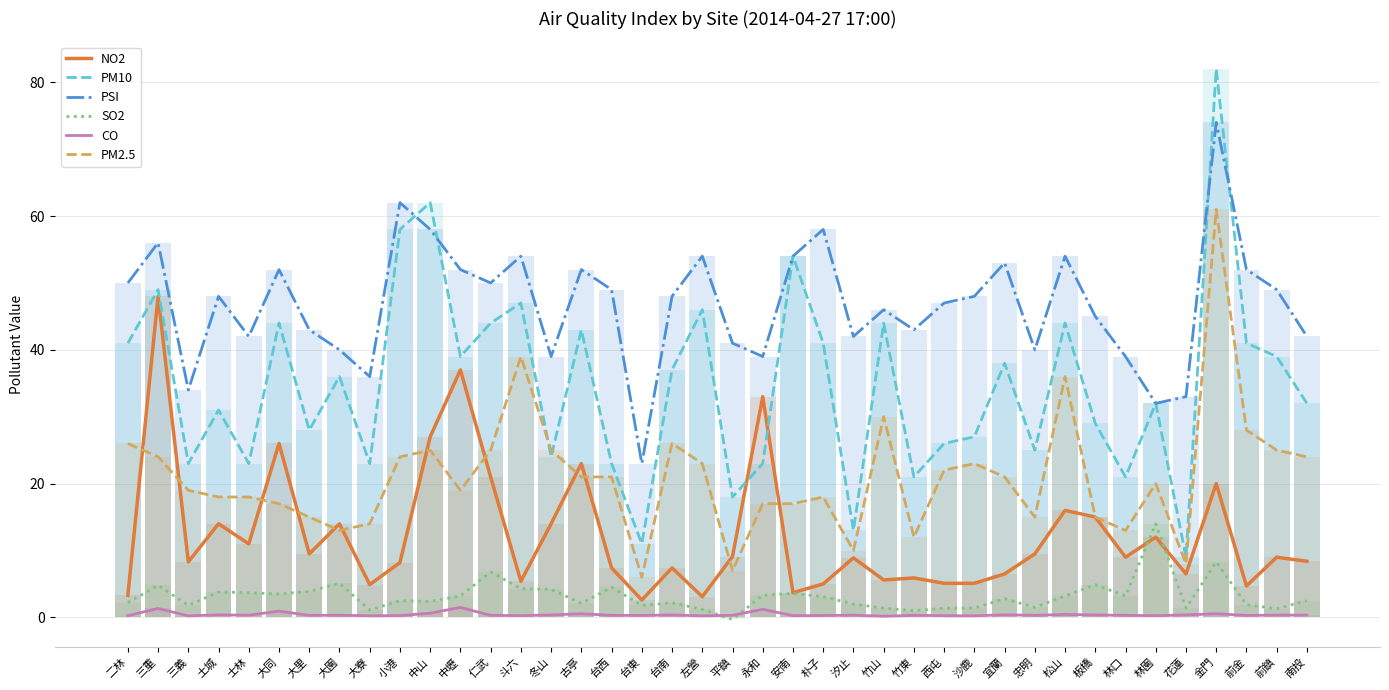

What is the difference between the PM10 values at 斗六 and 仁武?

3.0